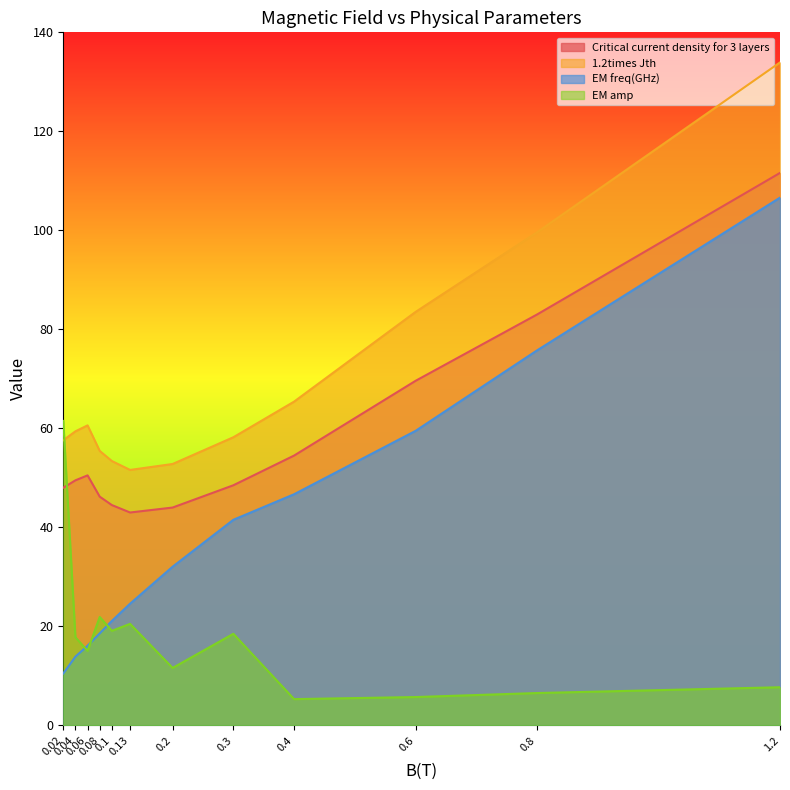

At which label is Critical current density for 3 layers closest to 77?

0.8